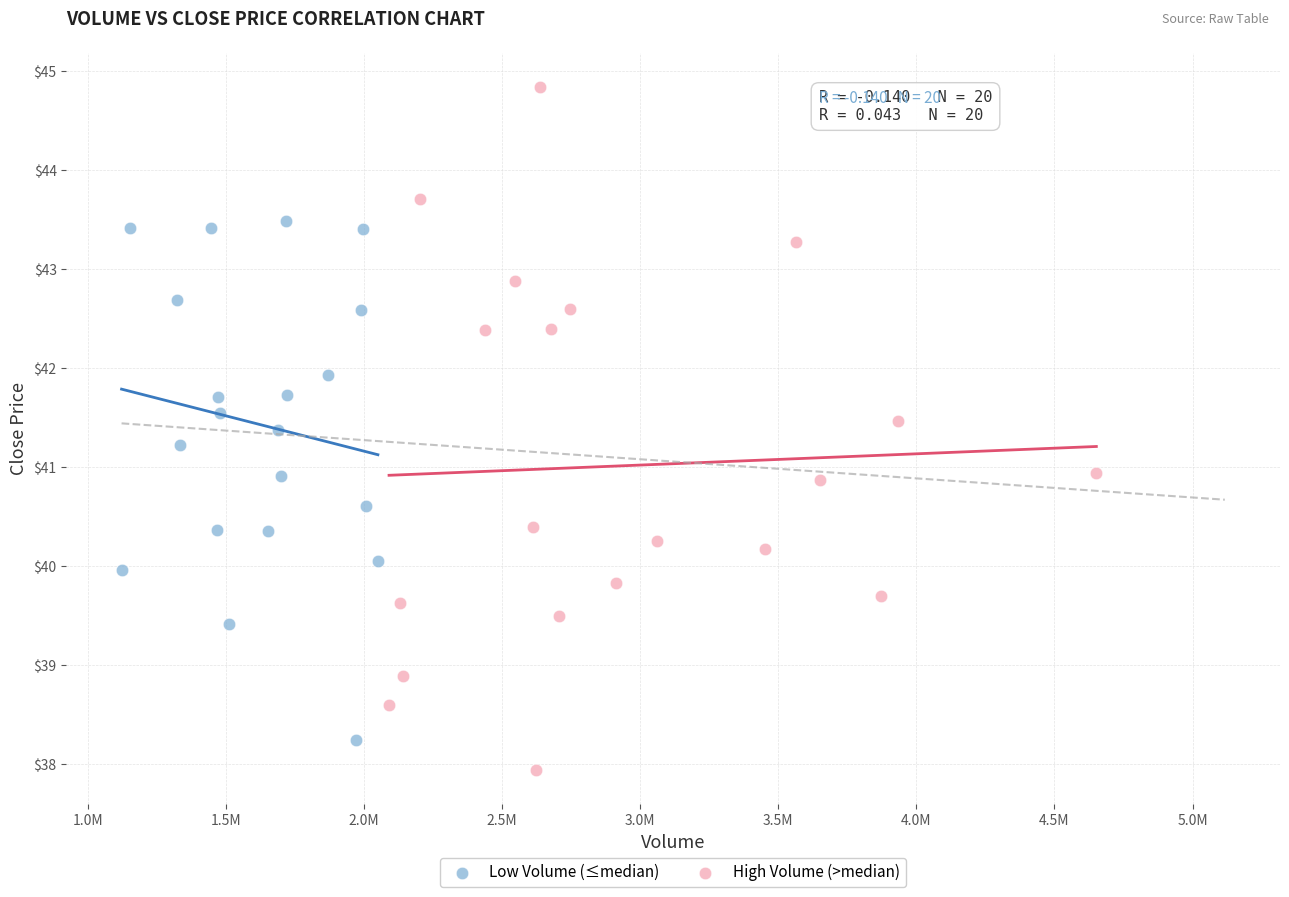

Which series reaches the maximum Y coordinate?

High Volume (>median)